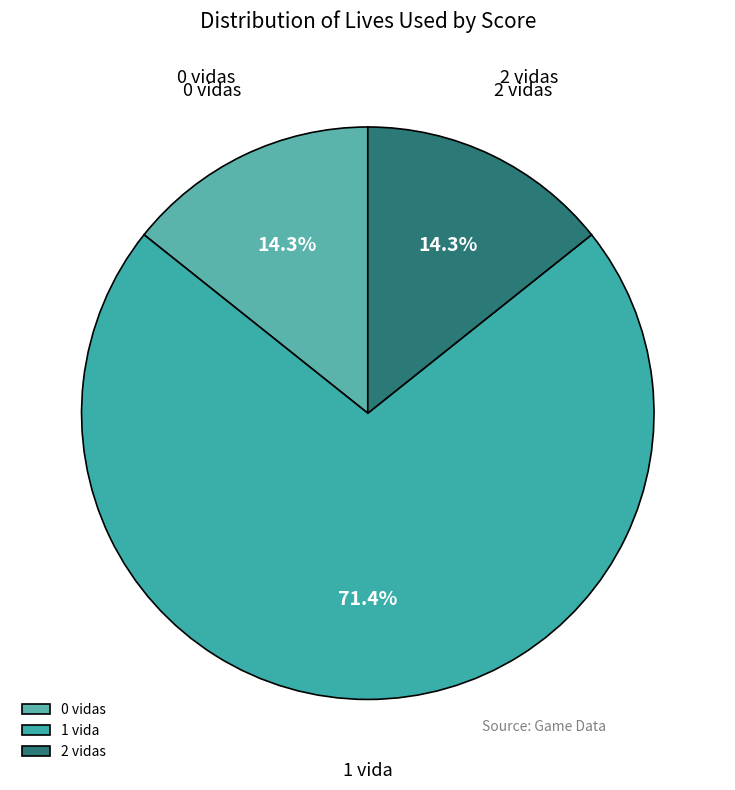

Which slice is the largest?

1 vida